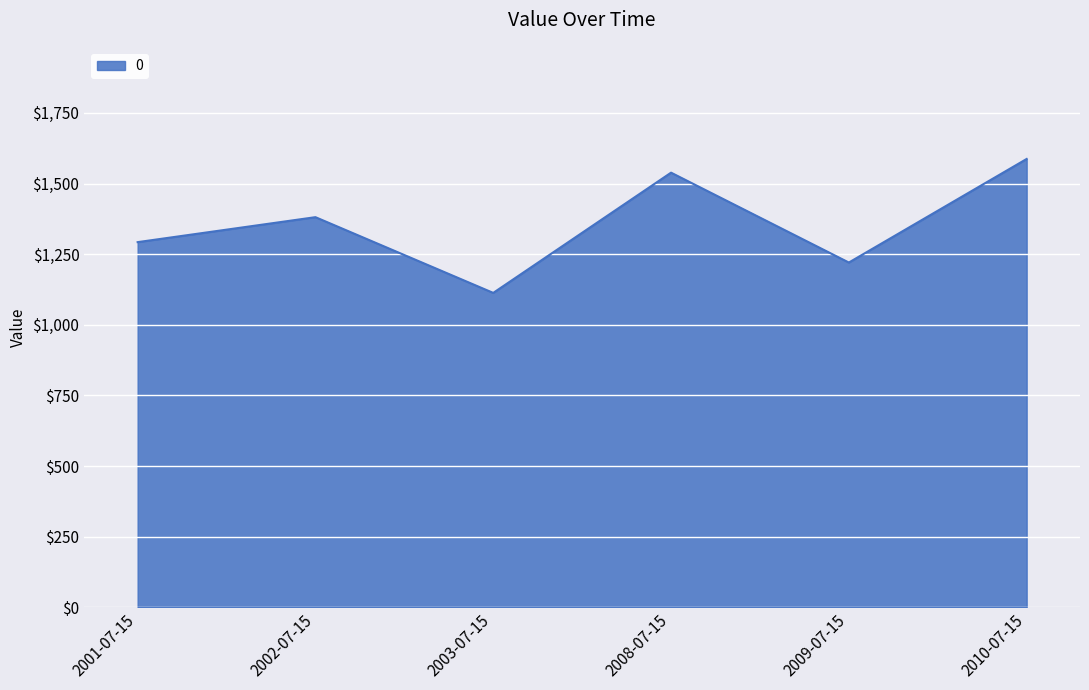

What is the greatest value displayed?

1586.9